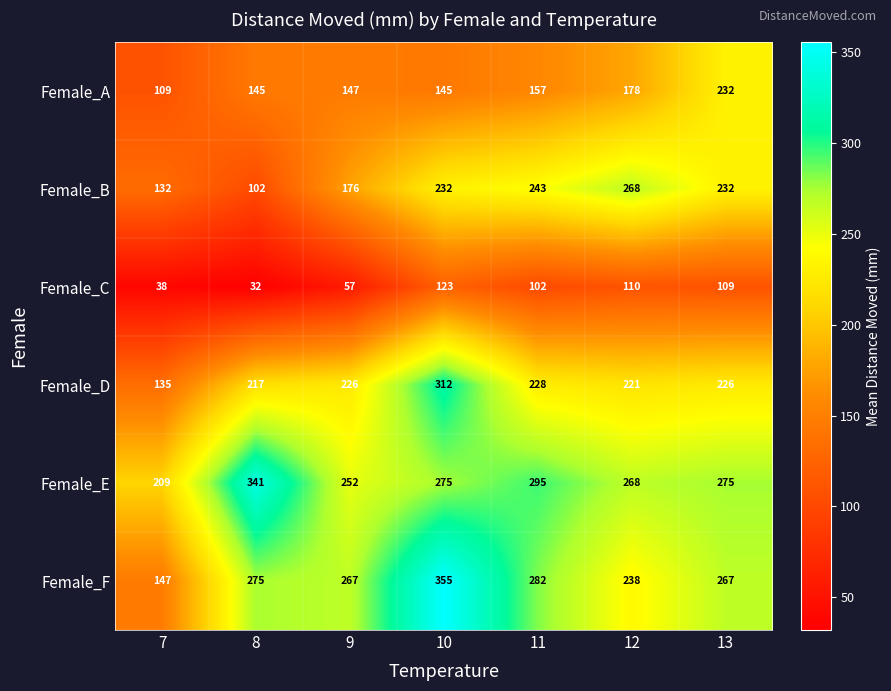

At how many categories does at least one series exceed 253?

6